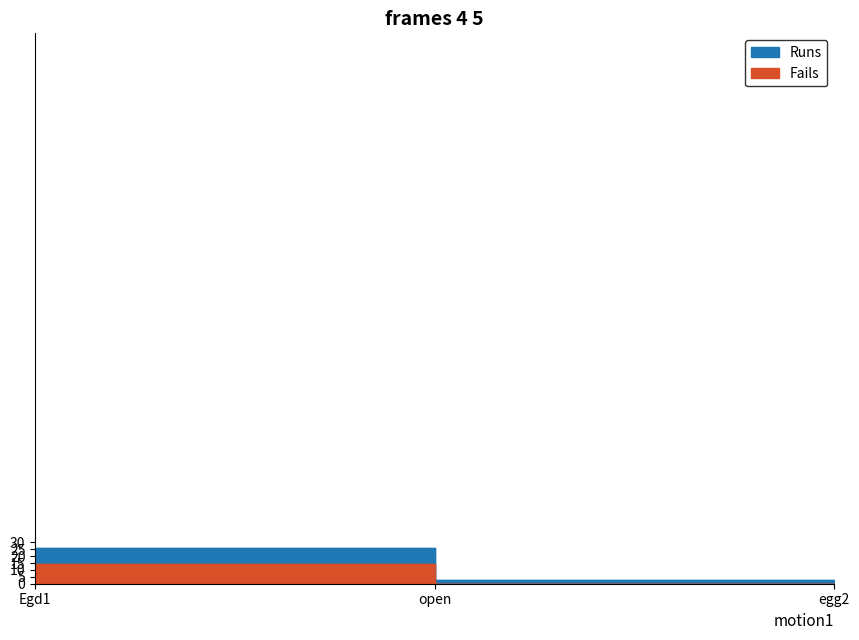

Which category has the lowest value in the Fails series?

open